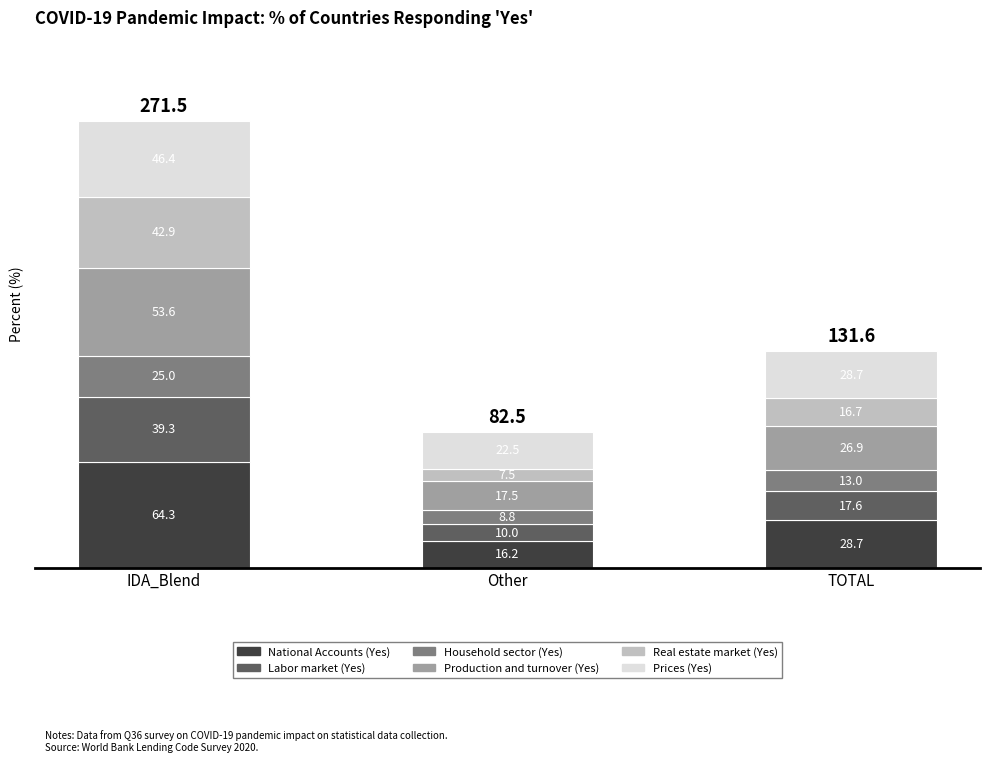

Reading right to left, transcribe the values for National Accounts (Yes).

TOTAL=28.7	Other=16.2	IDA_Blend=64.3